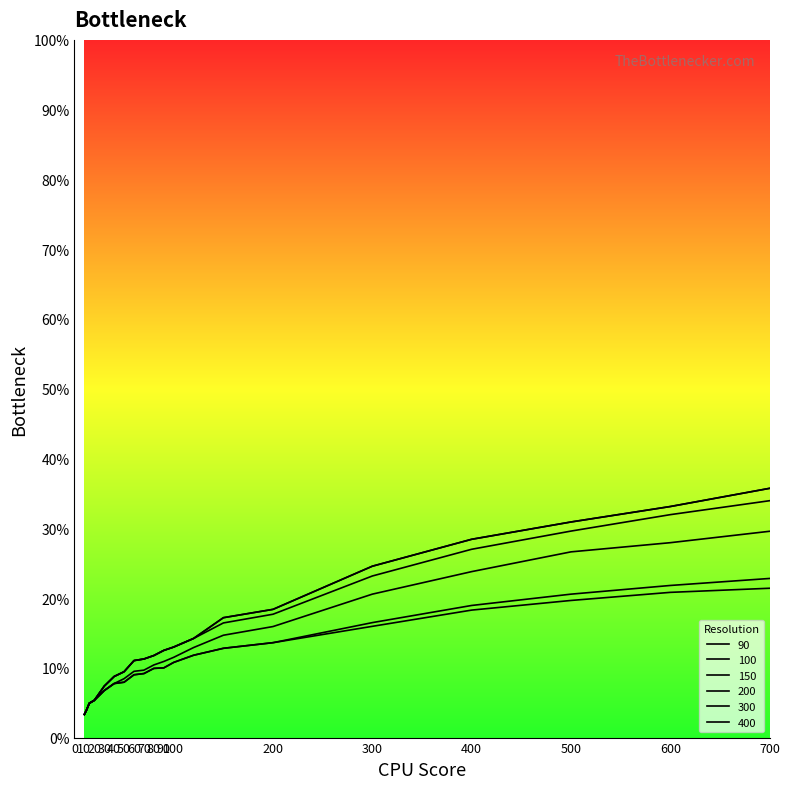

Where is 150 nearest to the value 46?

200